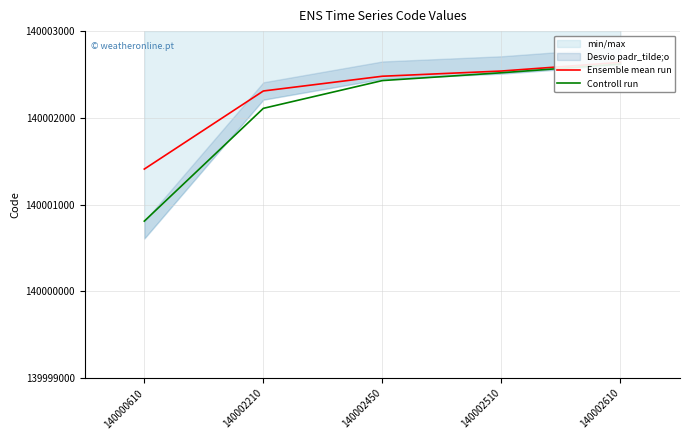

Which series has the largest total across all categories?

Ensemble mean run